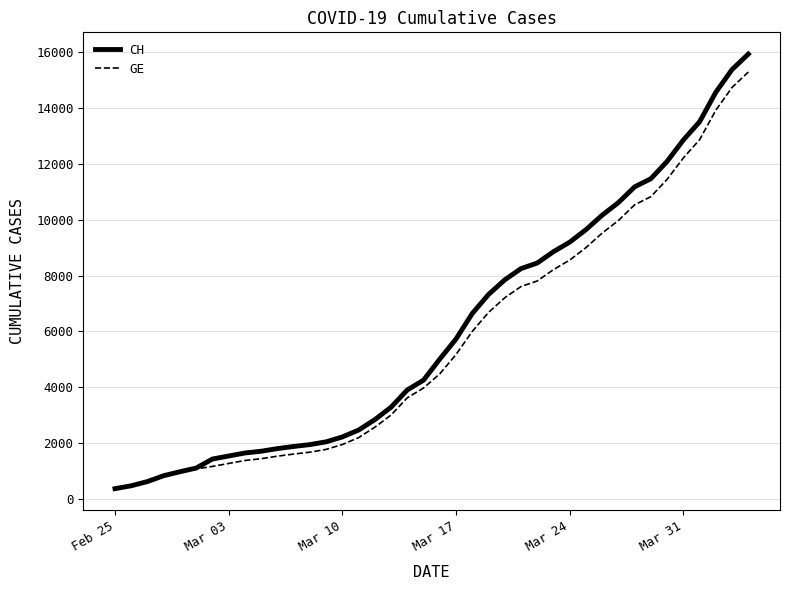

What is the highest value of the GE series?

15284